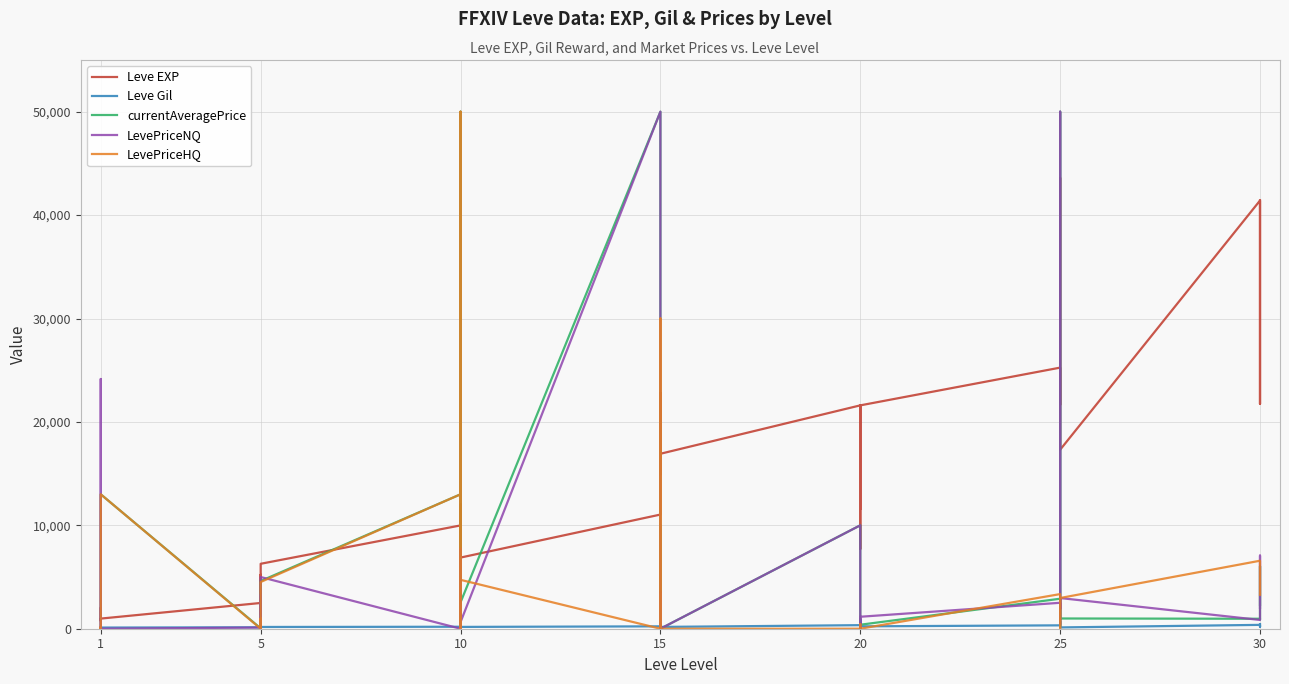

List the series in order of their peak value, highest first.

currentAveragePrice, LevePriceNQ, LevePriceHQ, Leve EXP, Leve Gil